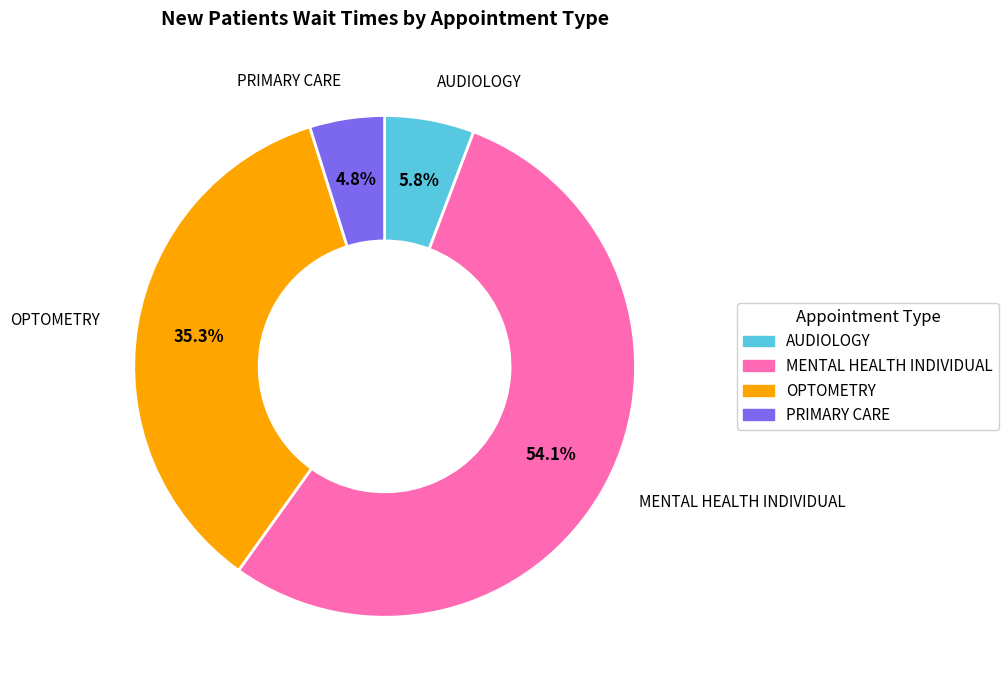

To the nearest percent, what is the difference between the largest and smallest slice percentages?

49%